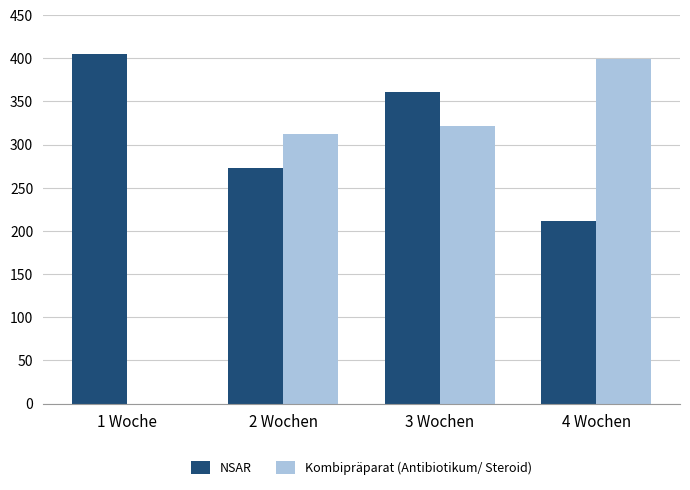

The value of NSAR at 4 Wochen is 84.3. True or false?

False